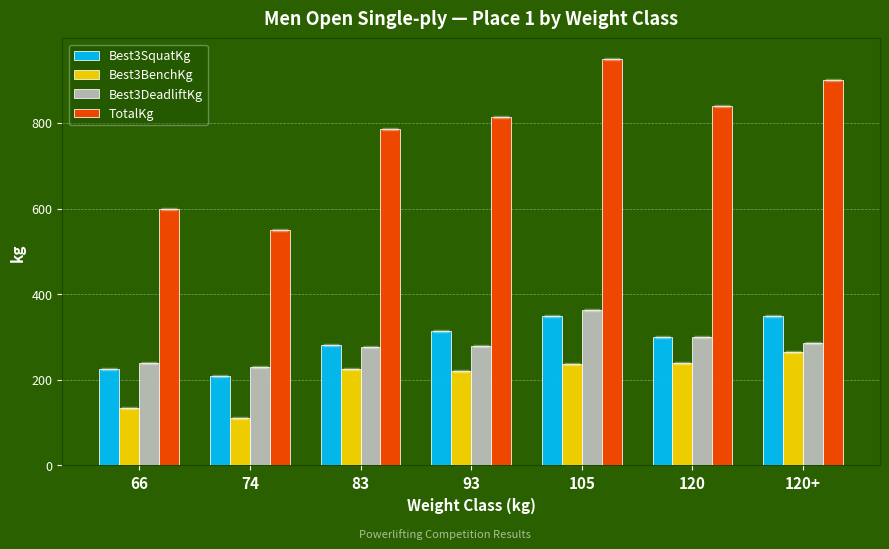

What are all the series names shown in the legend?

Best3SquatKg, Best3BenchKg, Best3DeadliftKg, TotalKg